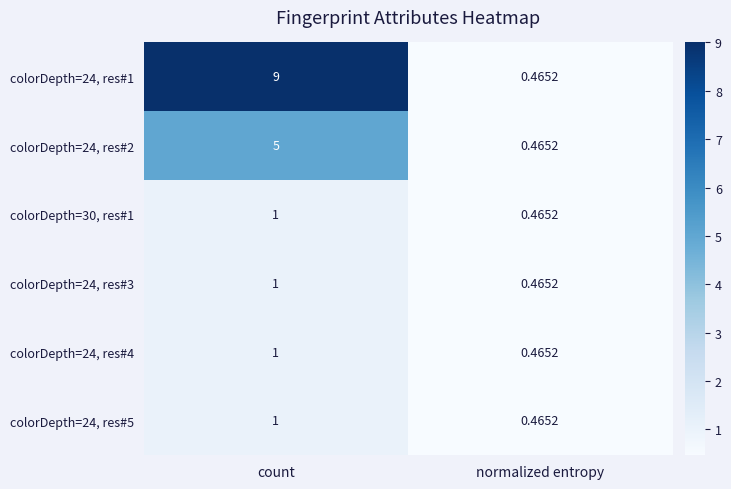

At how many categories does at least one series exceed 8?

1